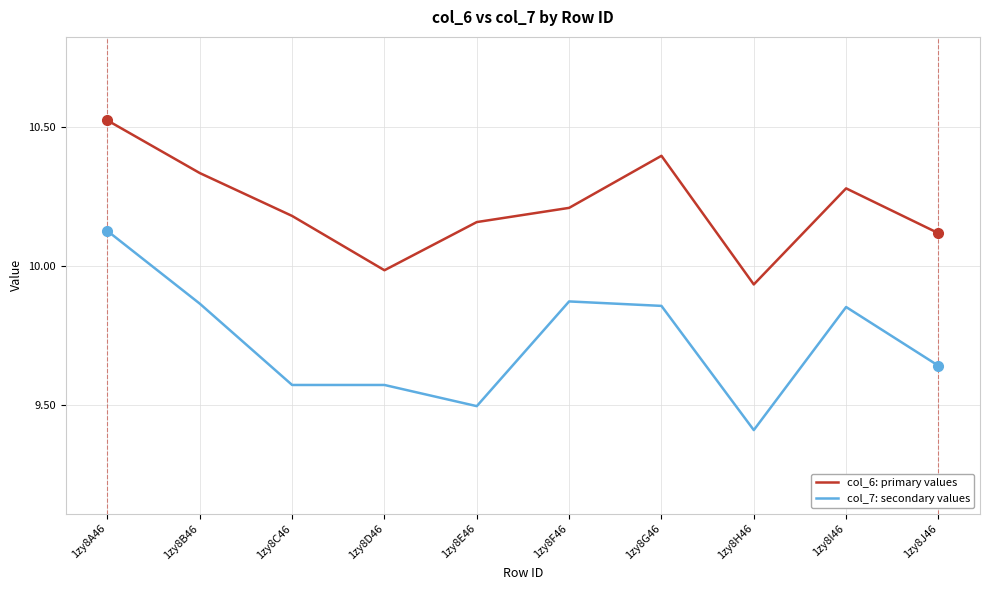

Is the value of col_7: secondary values at 1zy8I46 greater than the value of col_6: primary values at 1zy8F46?

No